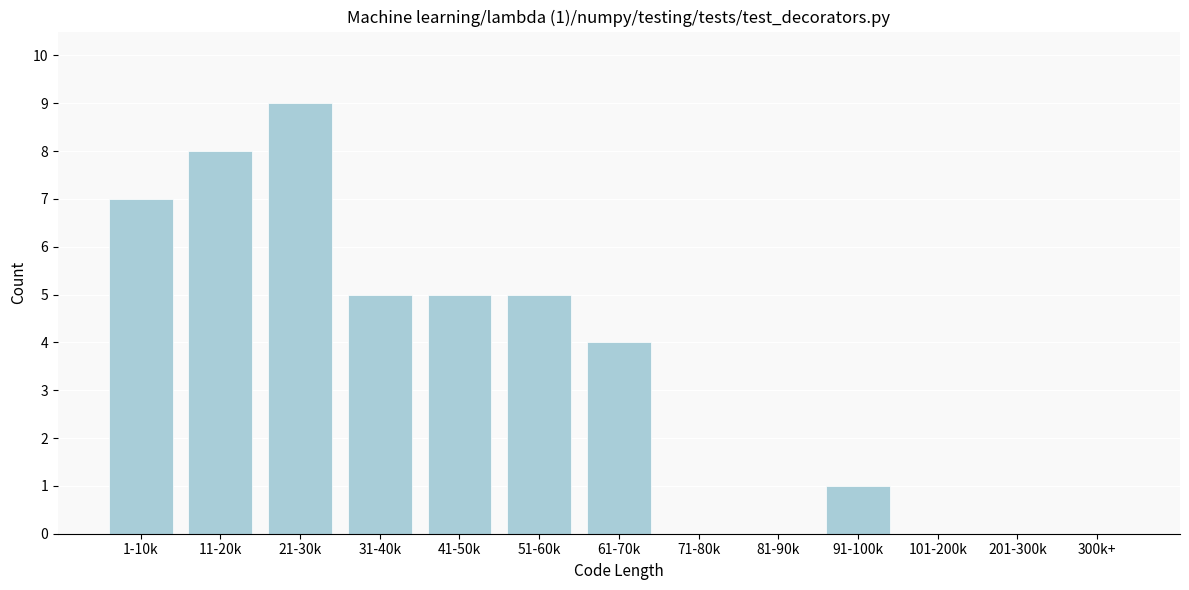

Reading left to right, transcribe all the data shown in this chart.

1-10k=7	11-20k=8	21-30k=9	31-40k=5	41-50k=5	51-60k=5	61-70k=4	71-80k=0	81-90k=0	91-100k=1	101-200k=0	201-300k=0	300k+=0